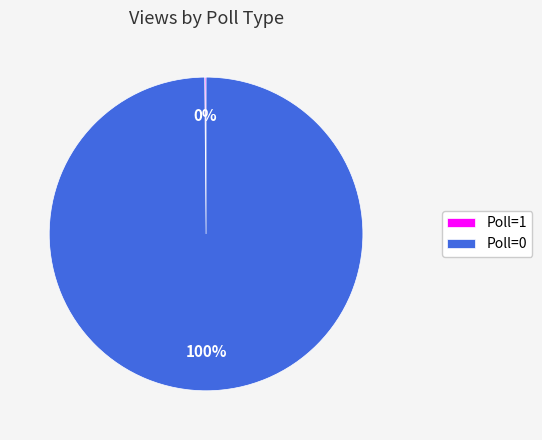

Which slice is the largest?

Poll=0